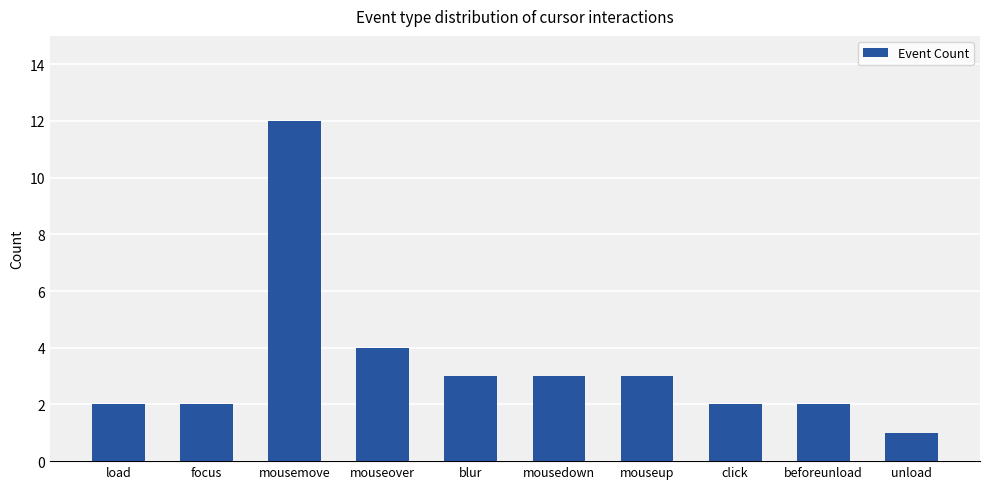

Approximately how many times larger is the value at focus compared to beforeunload?

1.0